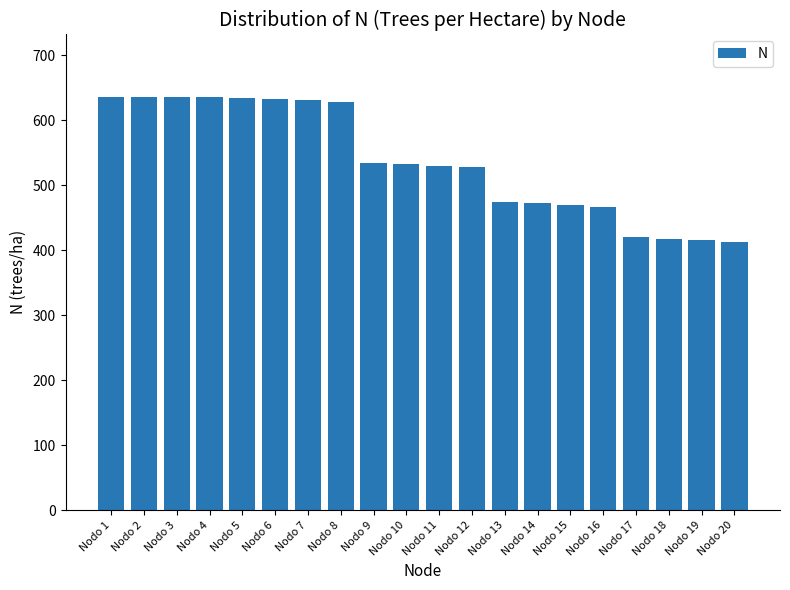

What is the difference between the maximum and minimum values?

224.0